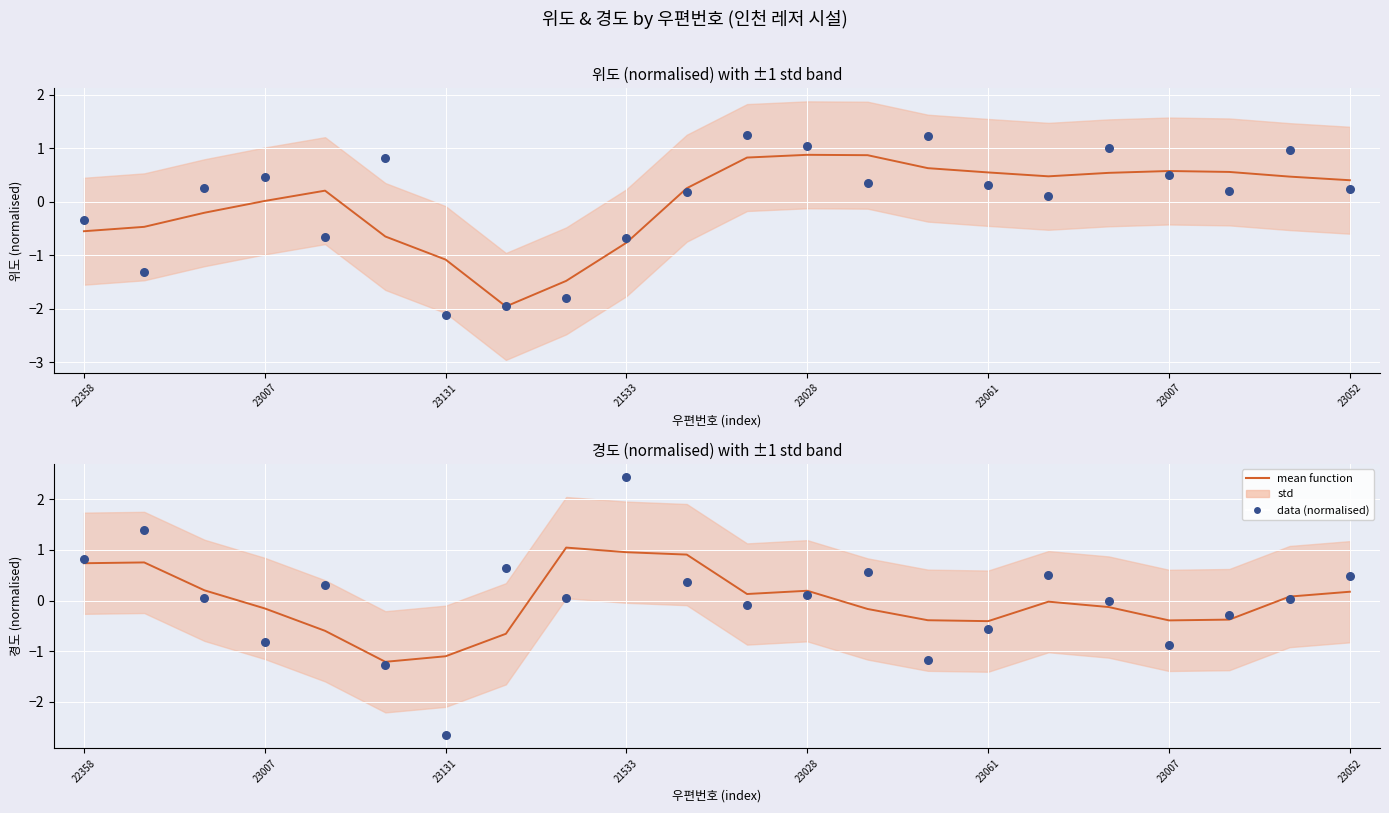

Which series reaches the minimum Y coordinate?

data (normalised)